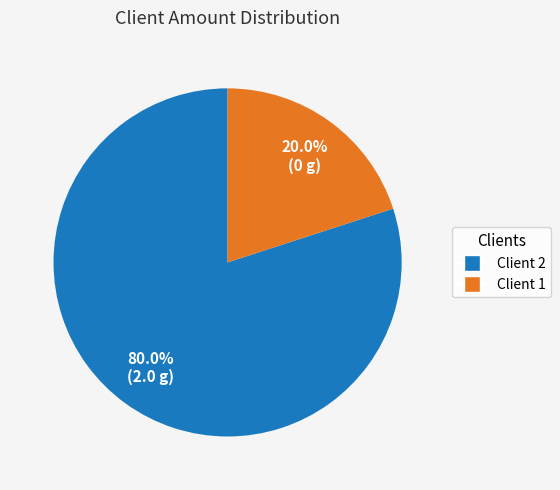

Which has a higher value, Client 2 or Client 1?

Client 2